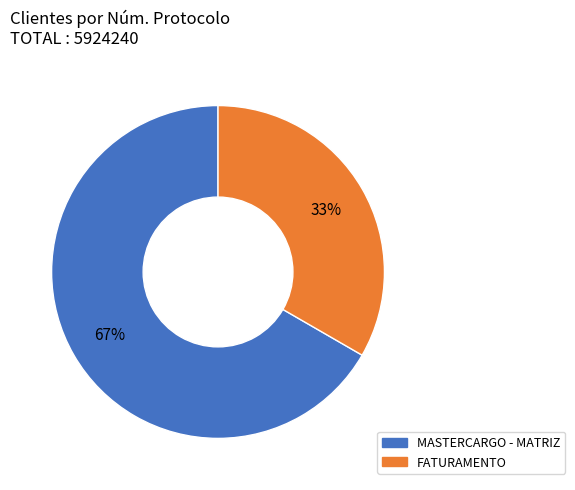

To the nearest percent, what is the average slice percentage?

50%